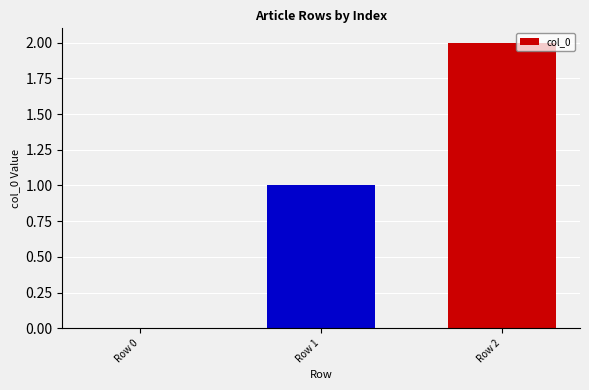

Are the bars grouped side by side (vs. stacked)?

No